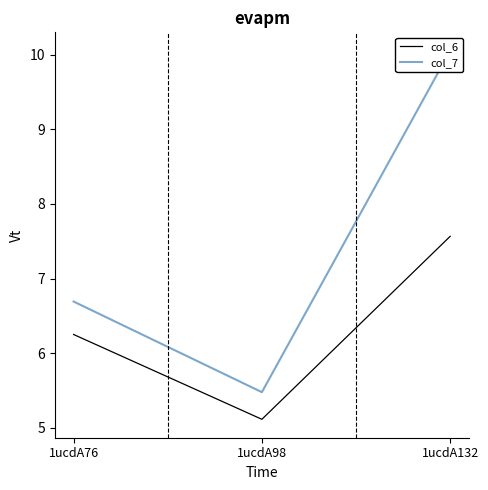

Which series changed the most between 1ucdA76 and 1ucdA98?

col_7